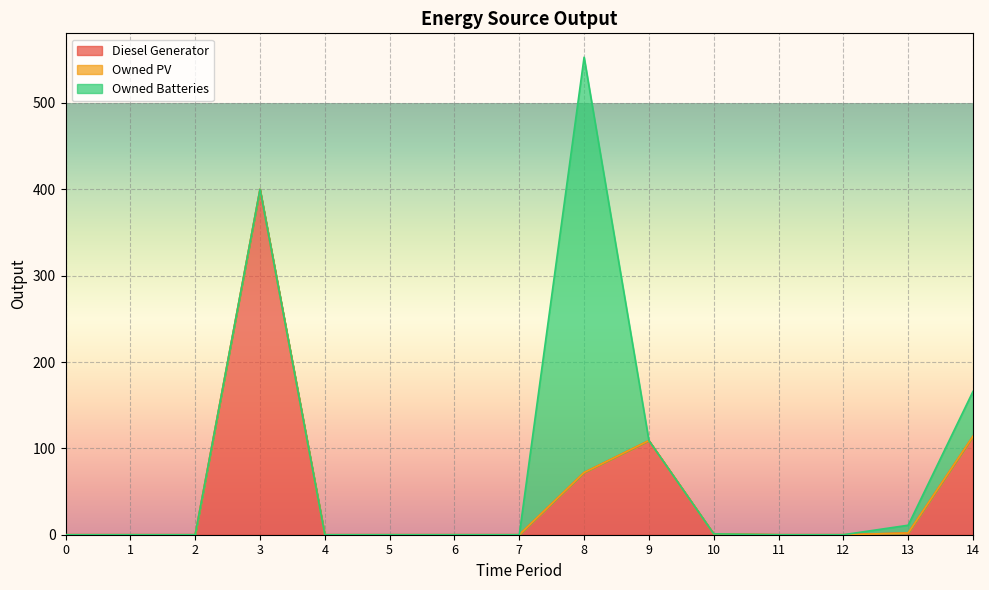

Count the number of data series in this chart.

3